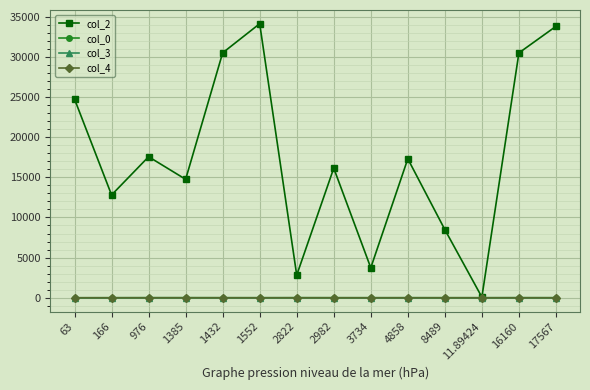

What position from the left is 11.89424?

12